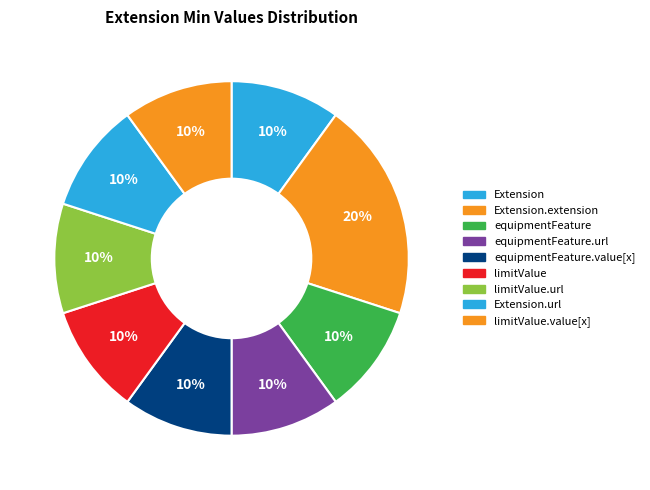

Is there any slice that represents more than half of the pie?

No